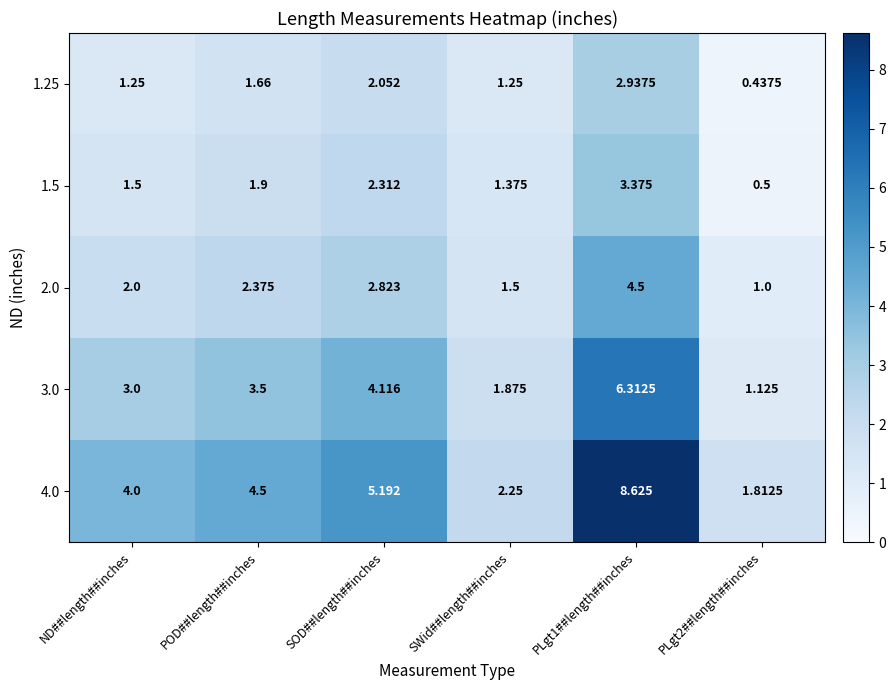

Is the value of 1.25 at POD##length##inches greater than the value of 4.0 at ND##length##inches?

No